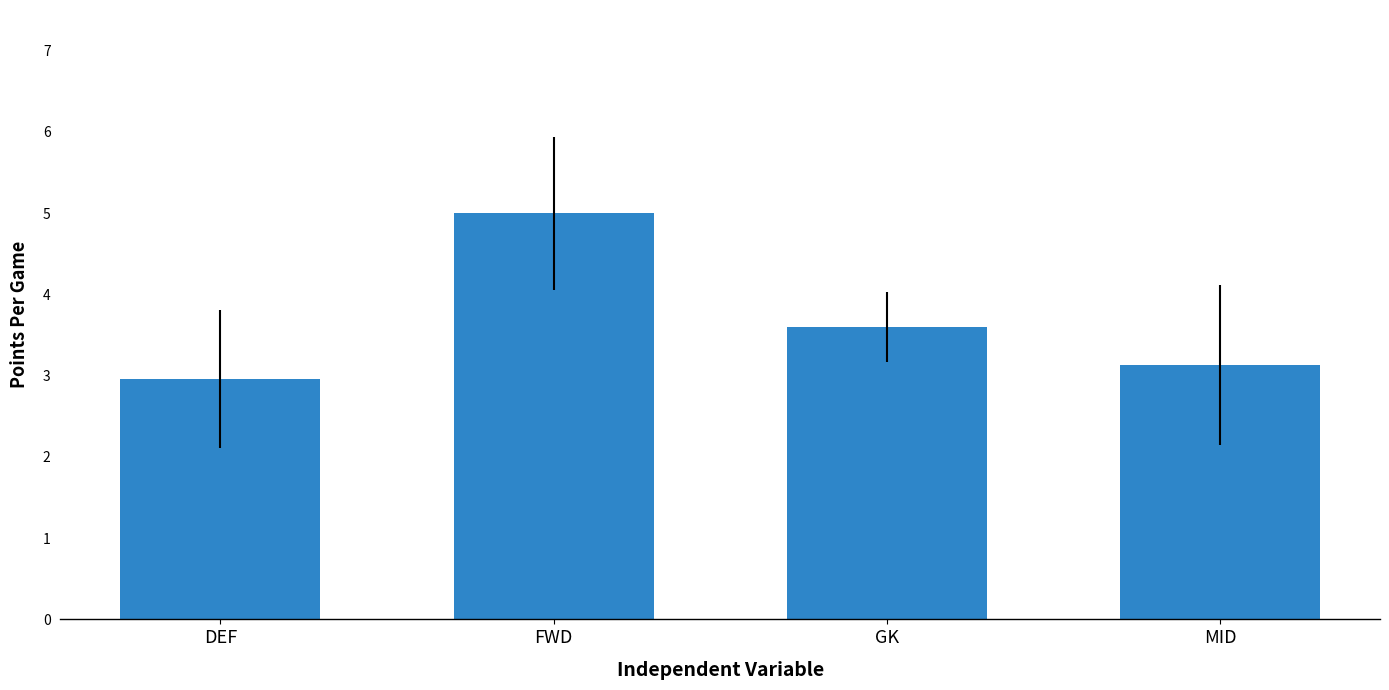

What is the change in value from DEF to MID?

+0.2